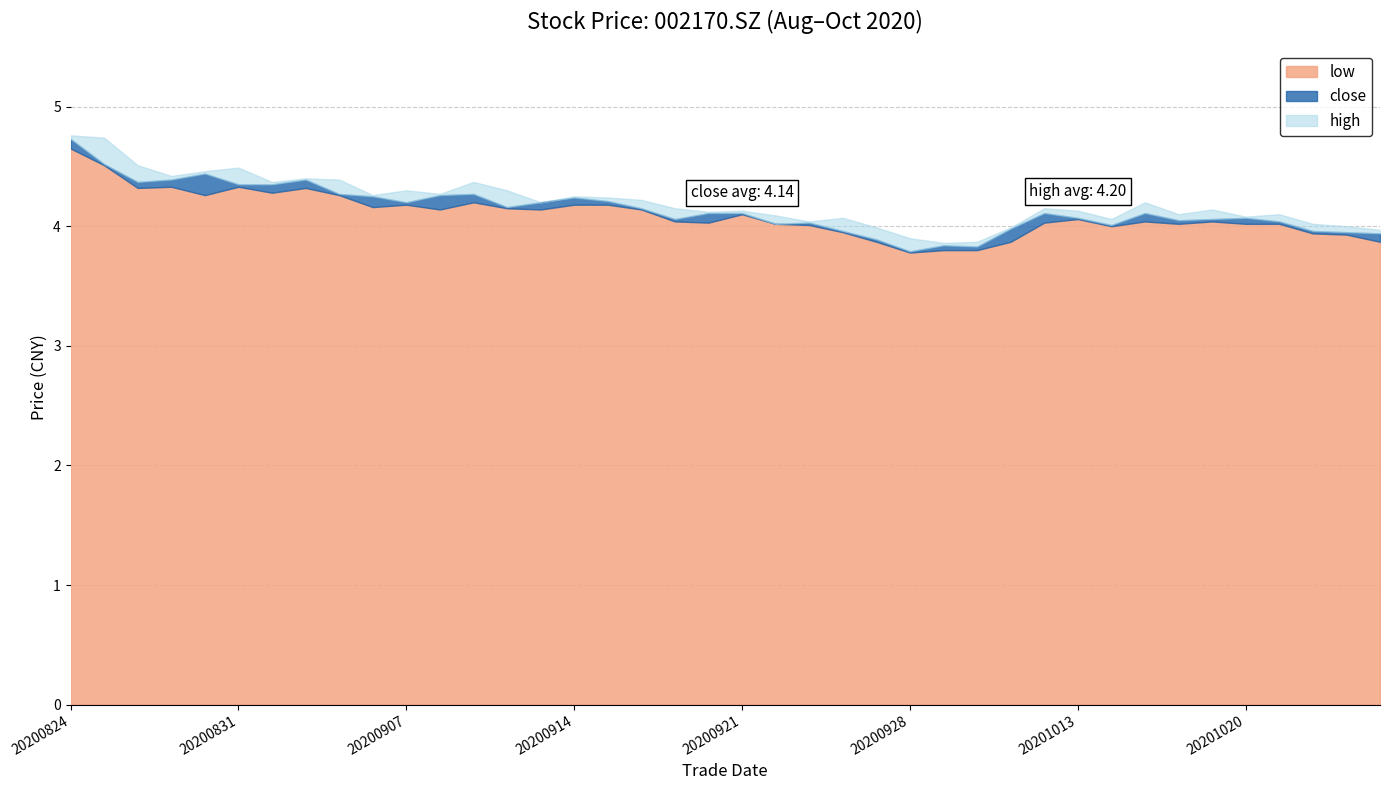

List the labels in order of high value, smallest first.

20200929, 20200930, 20200928, 20201026, 20200925, 20201009, 20201023, 20201022, 20200923, 20201014, 20200924, 20201020, 20200922, 20201016, 20201021, 20200918, 20200921, 20201013, 20201019, 20200917, 20201012, 20200911, 20201015, 20200916, 20200915, 20200914, 20200904, 20200908, 20200907, 20200910, 20200901, 20200909, 20200903, 20200902, 20200827, 20200828, 20200831, 20200826, 20200825, 20200824